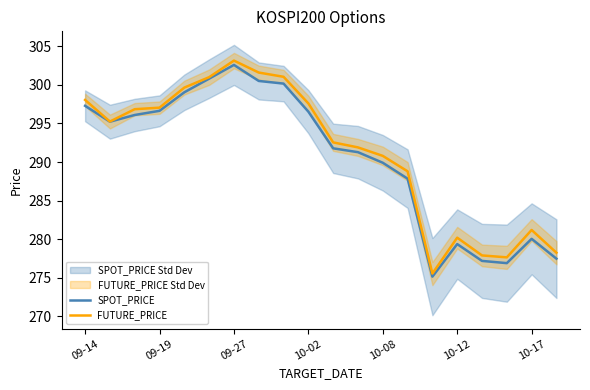

Is the value of SPOT_PRICE at 09-27 greater than the value of FUTURE_PRICE at 10-08?

Yes